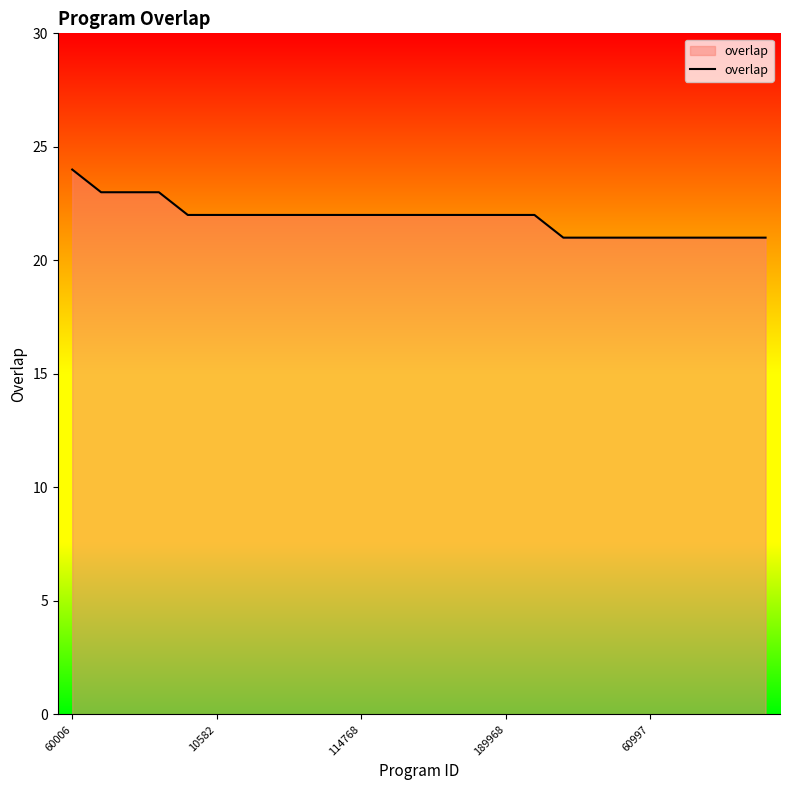

Does the chart display data point markers on the line(s)?

No